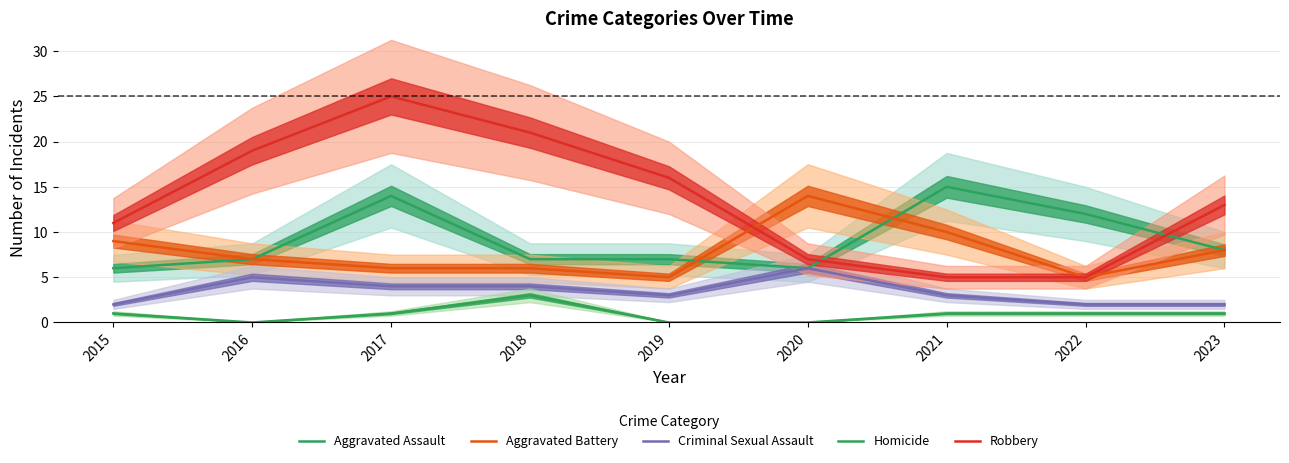

Where is the first local maximum for Aggravated Assault?

2017